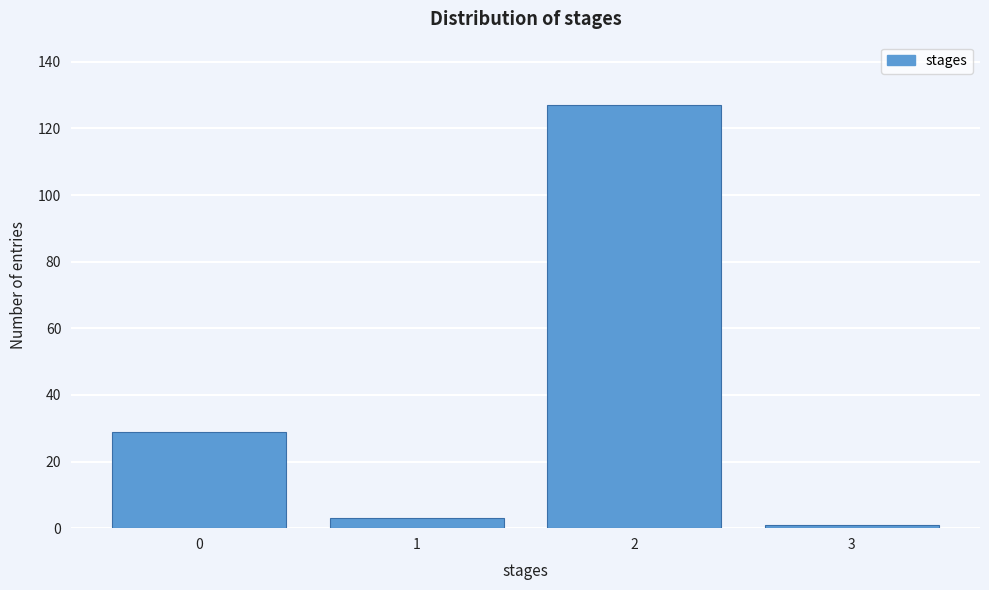

Reading left to right, what are all the values shown in this chart?

0=29	1=3	2=127	3=1